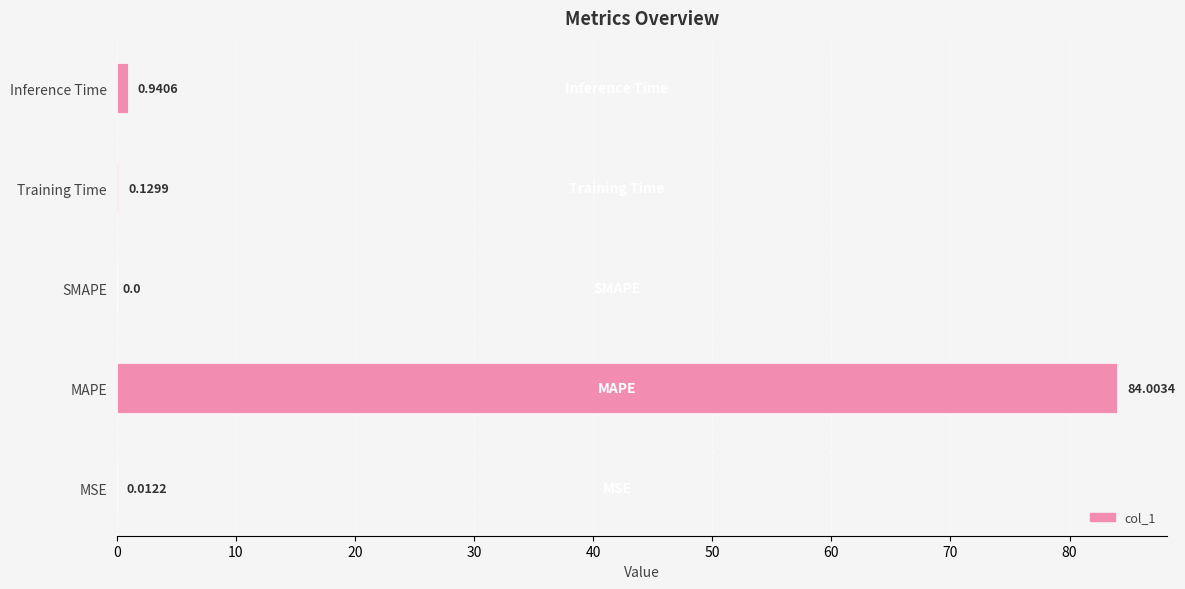

At which label is the value closest to 42?

Inference Time